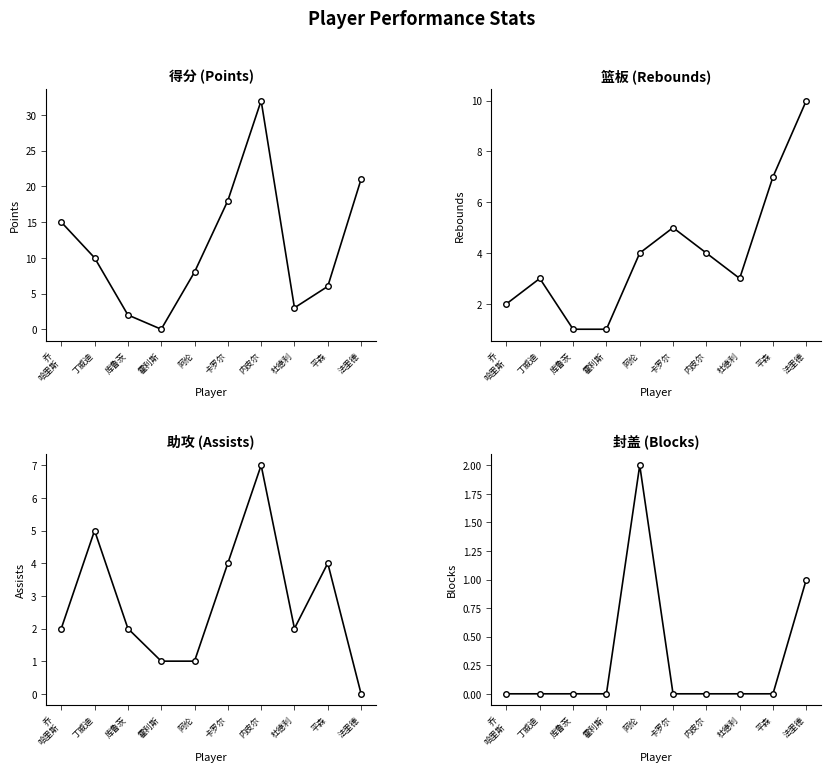

In 篮板, how many points are lower than both neighbors (excluding endpoints)?

1